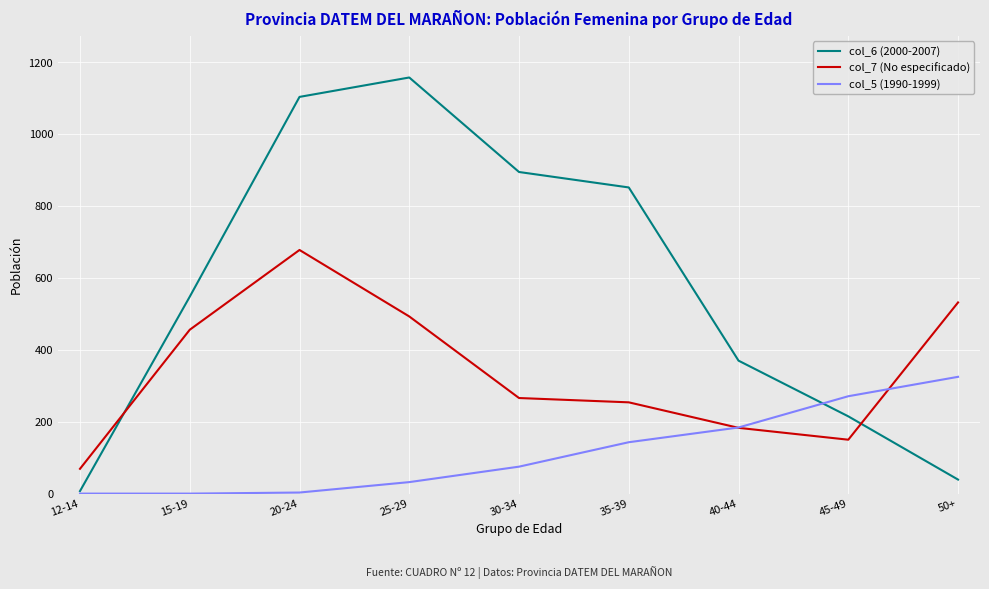

True or false: col_6 (2000-2007) has a value of 370 at 40-44.

True